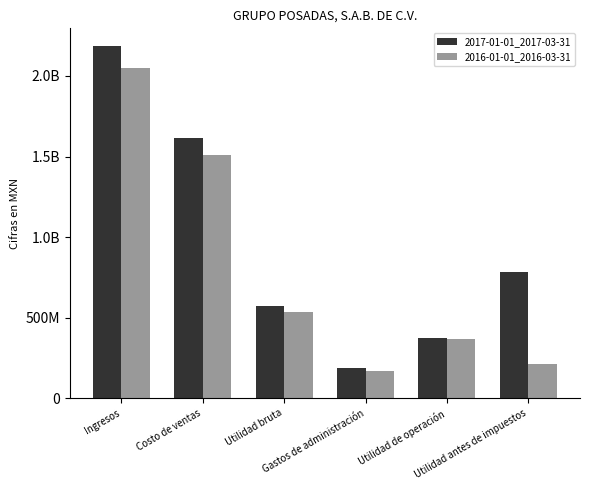

At which category is the sum across all series the highest?

Ingresos